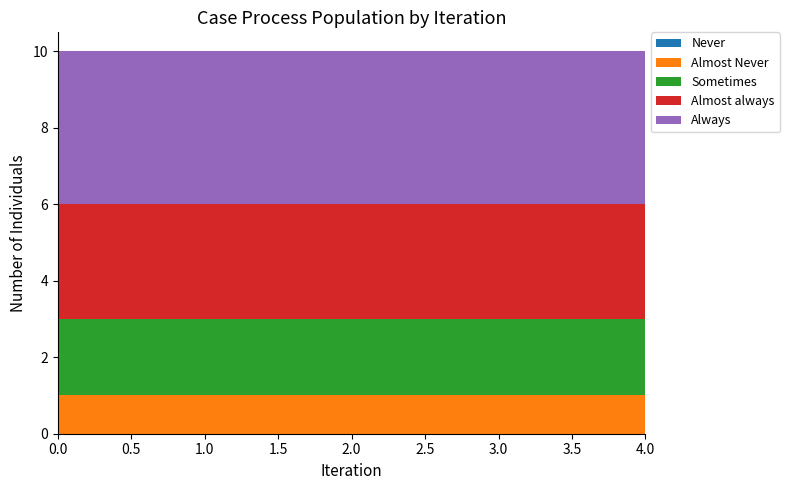

Reading left to right, list all the values displayed in this chart.

Never: 0	0	0	0	0
Almost Never: 1	1	1	1	1
Sometimes: 2	2	2	2	2
Almost always: 3	3	3	3	3
Always: 4	4	4	4	4